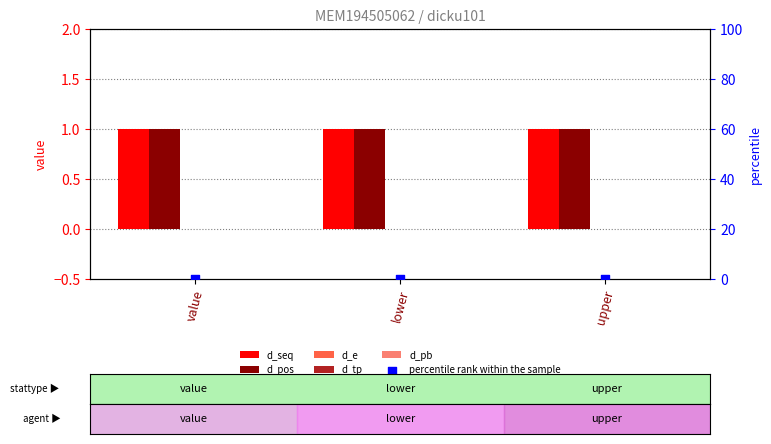

Which series reaches the minimum Y coordinate?

d_e